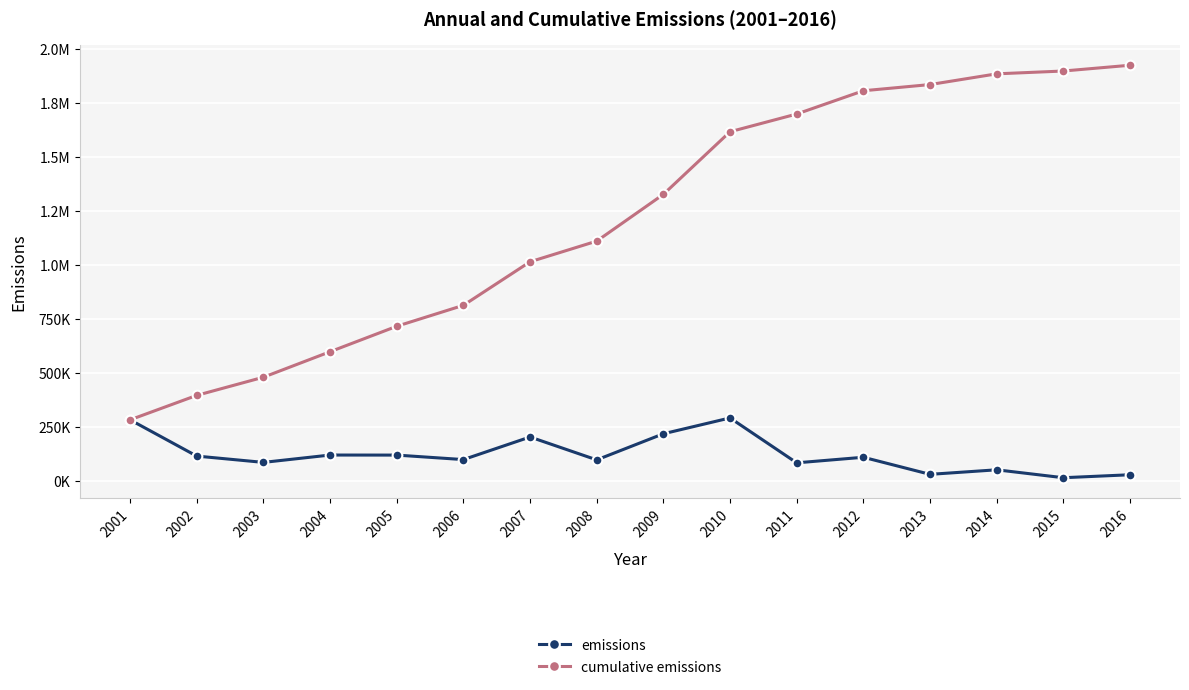

What is the approximate value of emissions at 2014?

49724.5